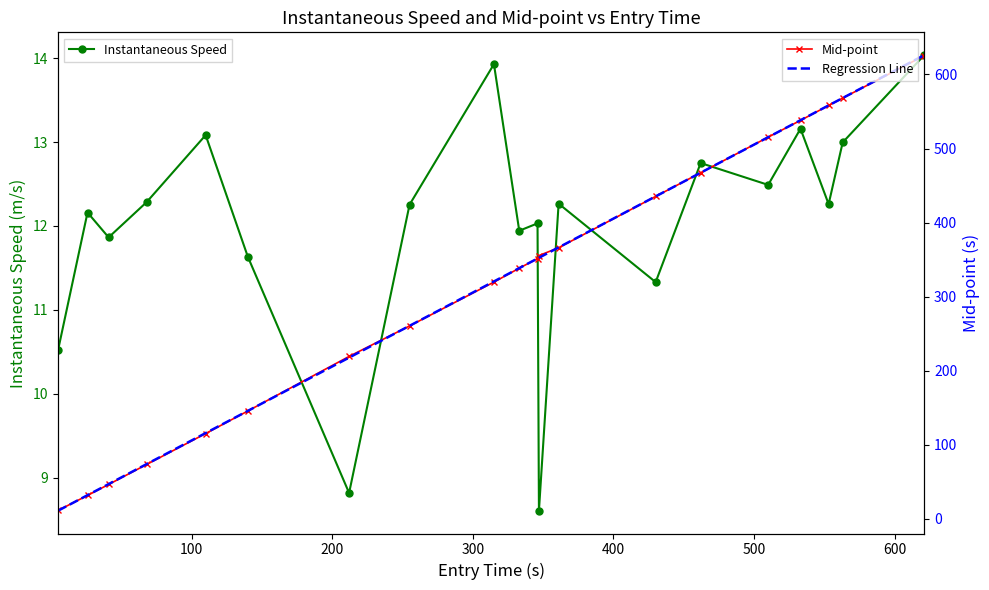

What is the difference between the maximum and minimum values in the Instantaneous Speed series?

5.4